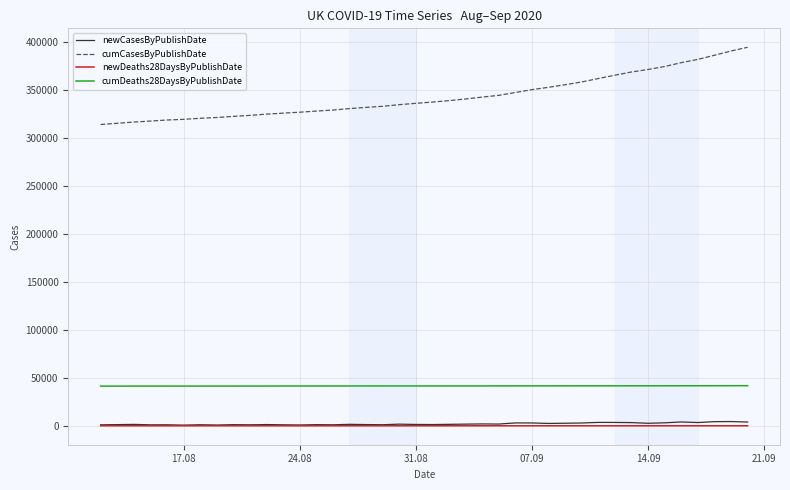

True or false: newDeaths28DaysByPublishDate and cumDeaths28DaysByPublishDate intersect in this chart.

False